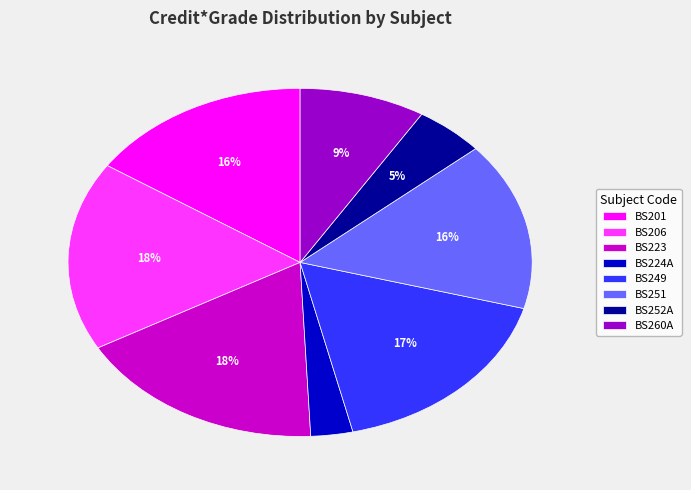

Which category has the smallest portion of the pie?

BS224A